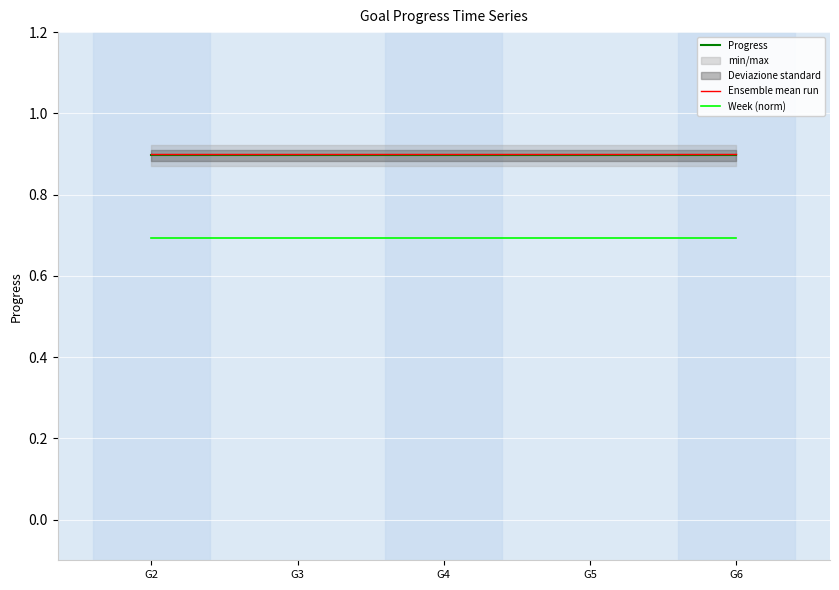

True or false: Week (norm) and Ensemble mean run cross at least once.

False